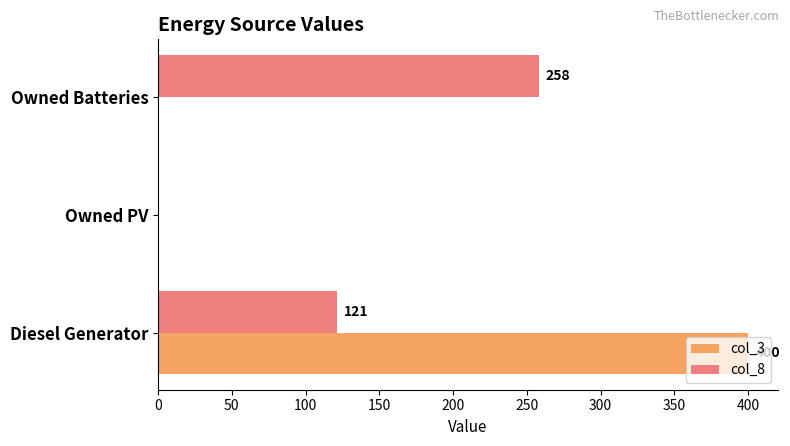

What is the maximum value shown in the chart?

400